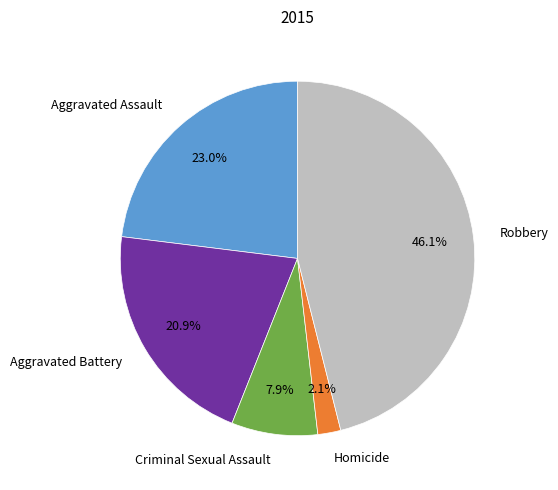

Between Criminal Sexual Assault and Aggravated Assault, which is larger?

Aggravated Assault